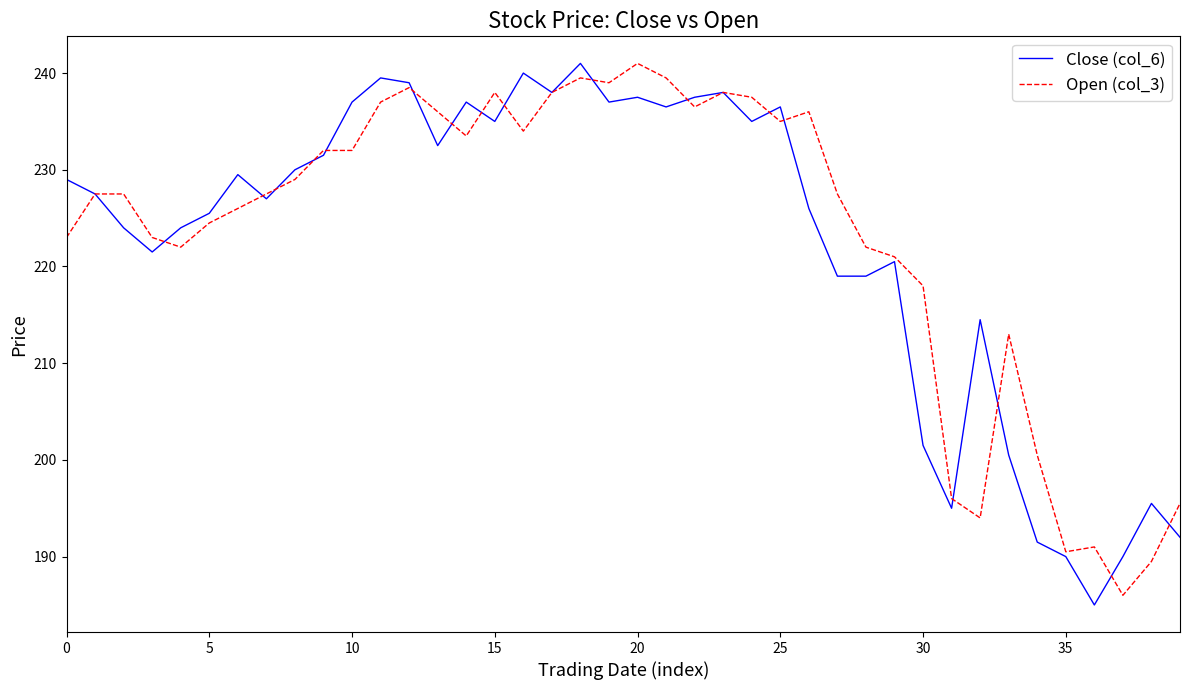

Which series has the largest total across all categories?

Open (col_3)